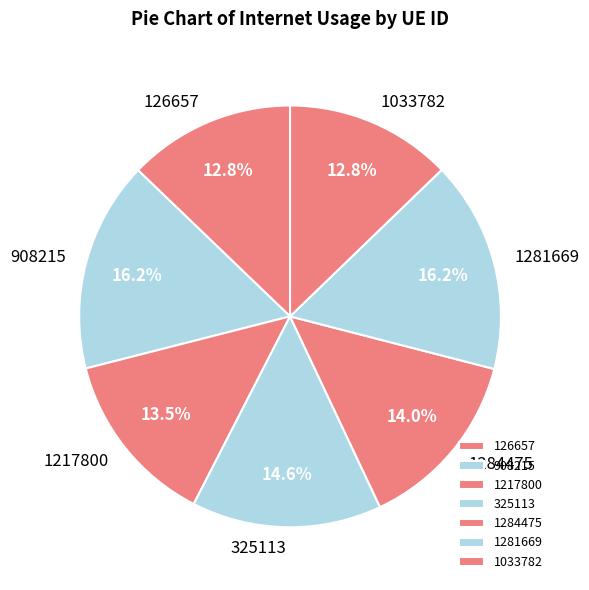

Count the number of slices in the pie.

7